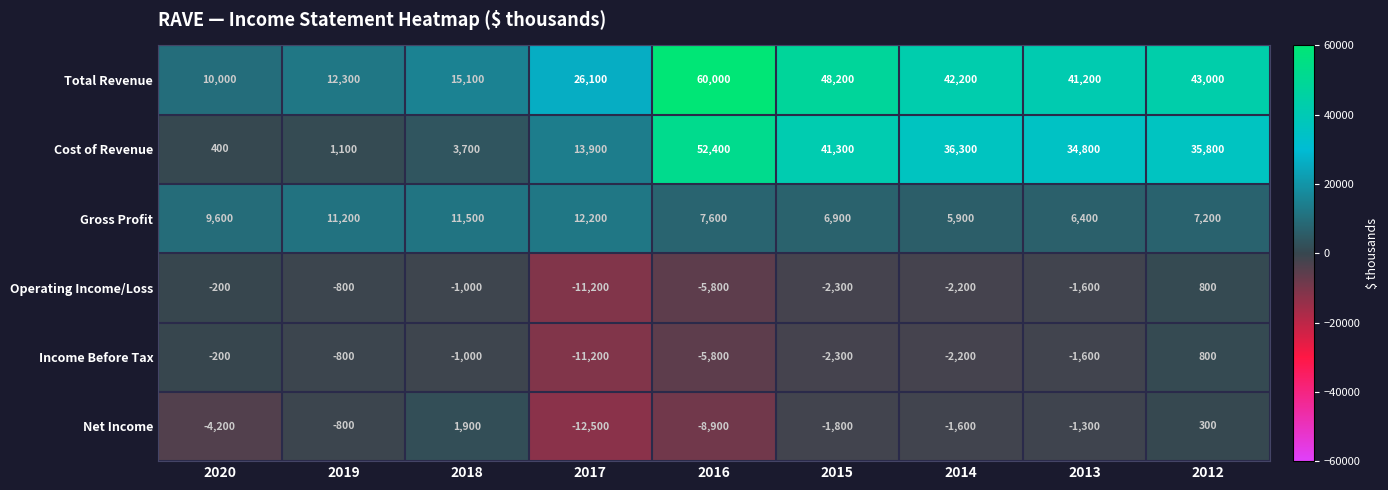

Where is Operating Income/Loss nearest to the value -5200?

2016